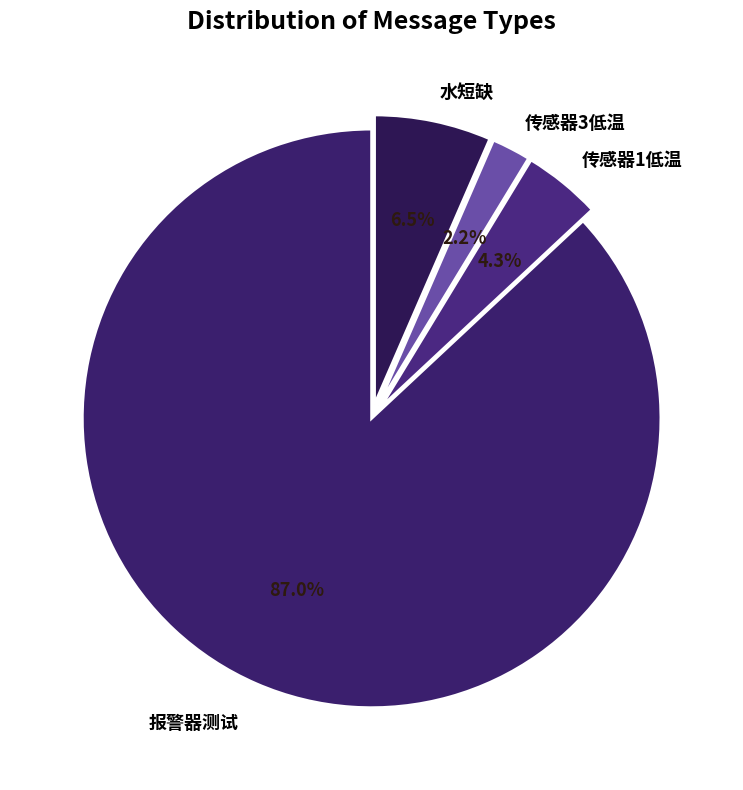

How many slices are in this pie chart?

4